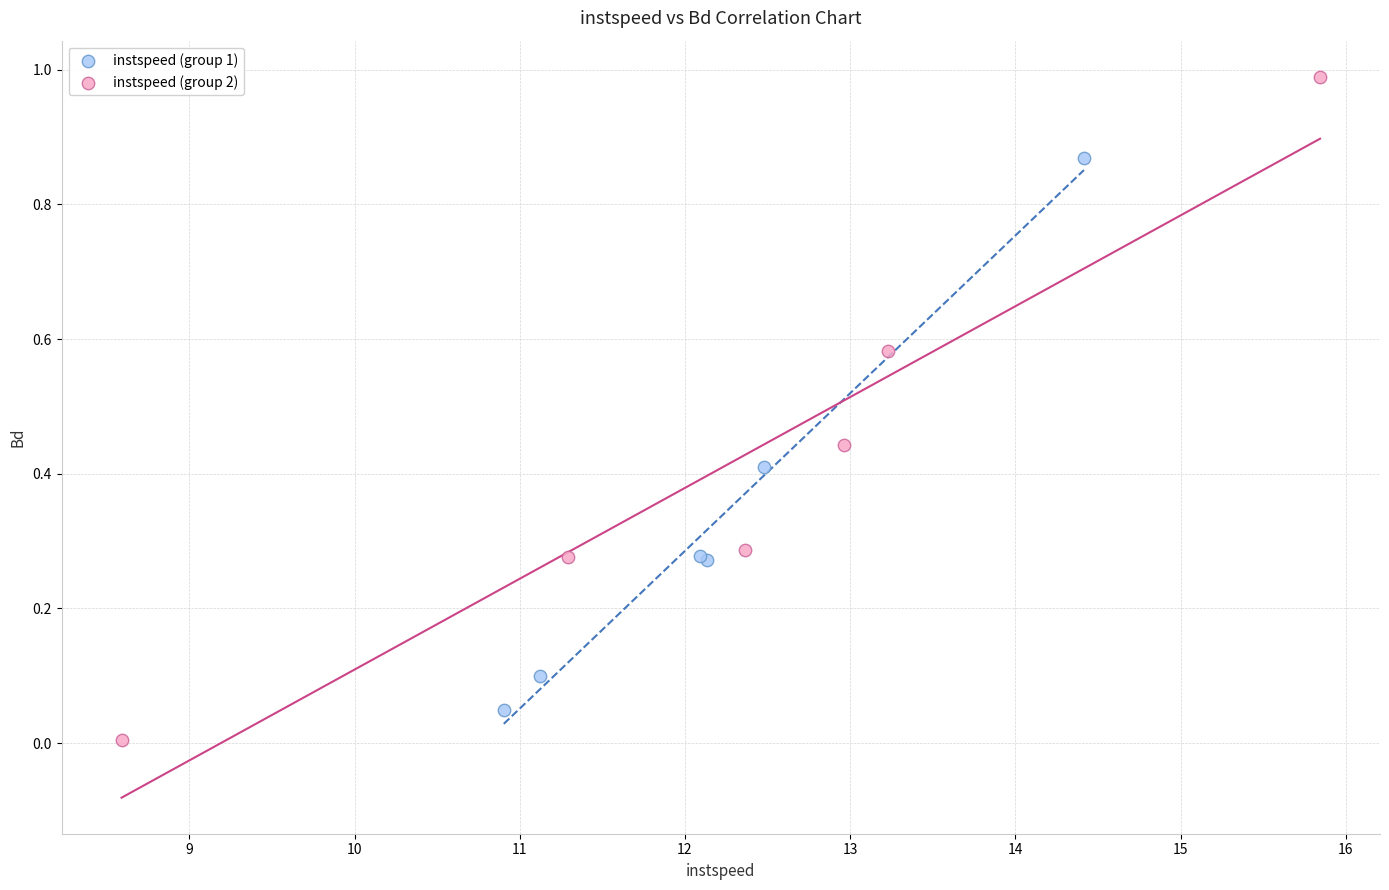

What are all the series names shown in the legend?

instspeed (group 1), instspeed (group 2)